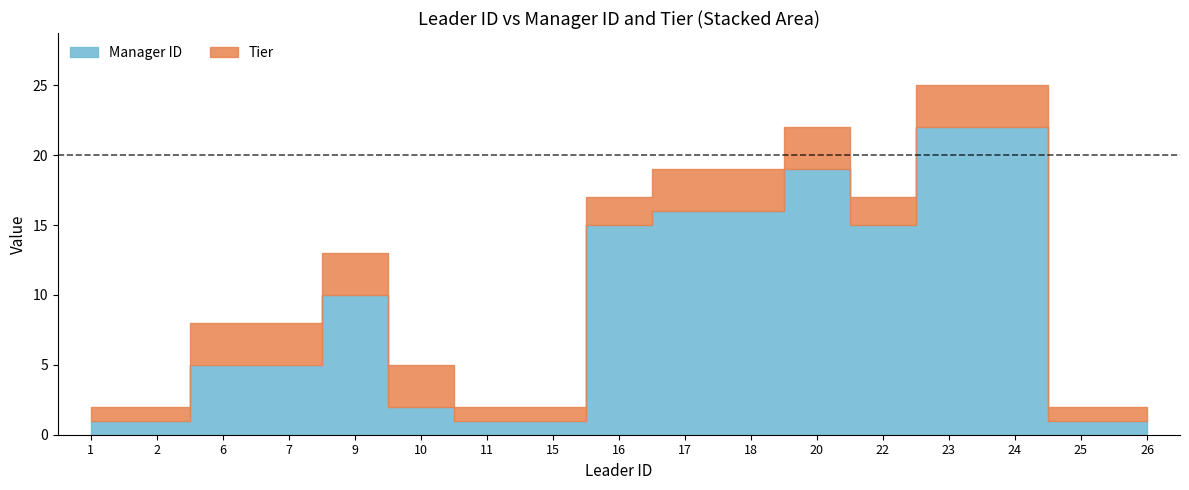

Where do Tier and Manager ID first cross each other?

9 and 10